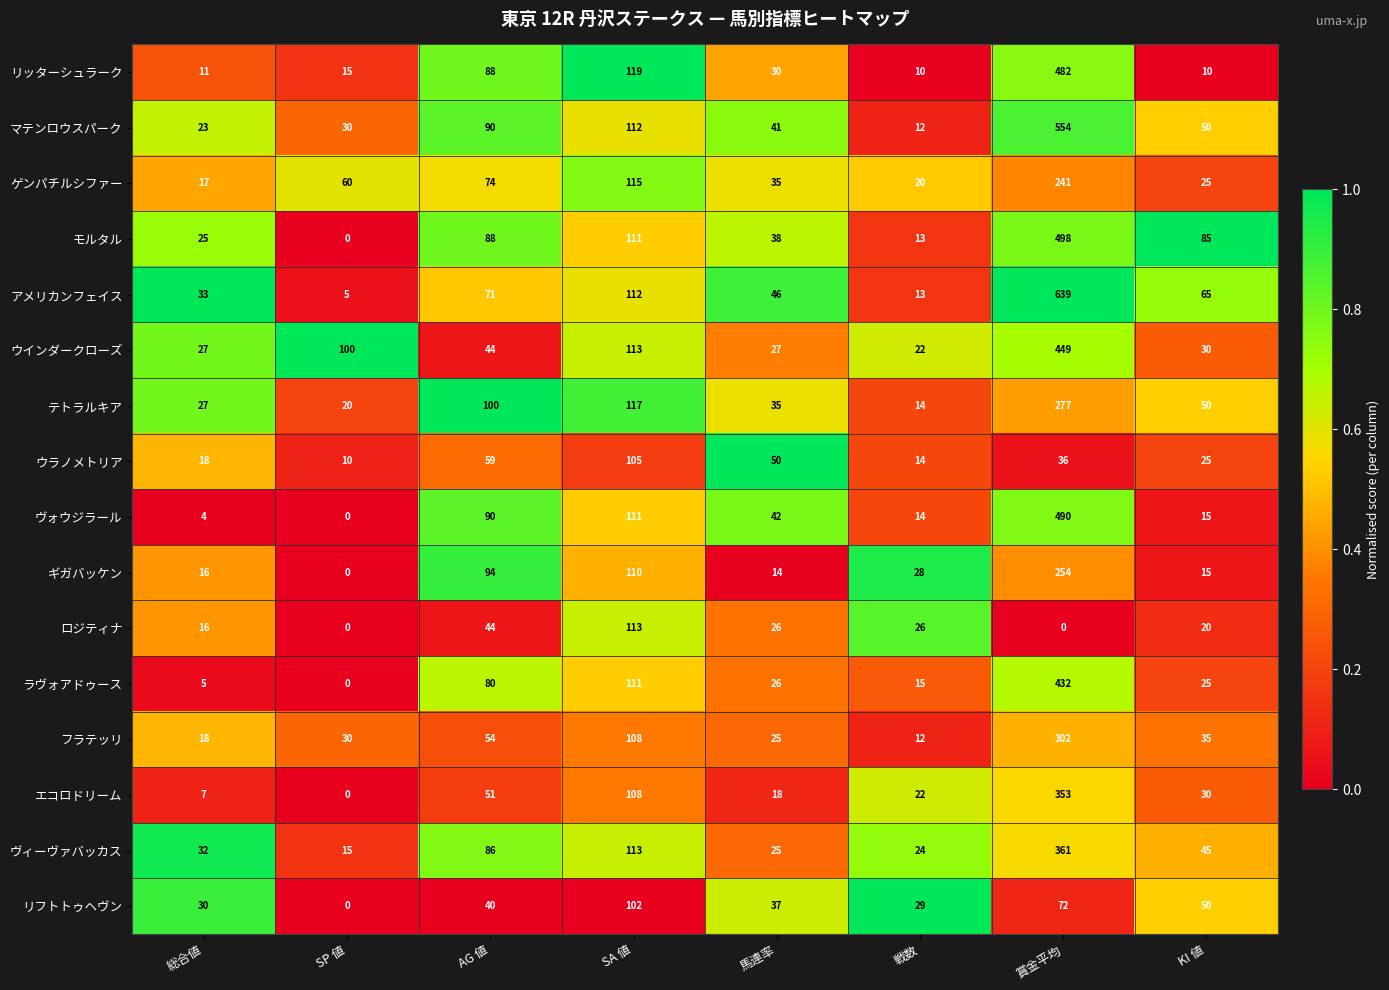

What is the lowest value of the ウインダークローズ series?

22